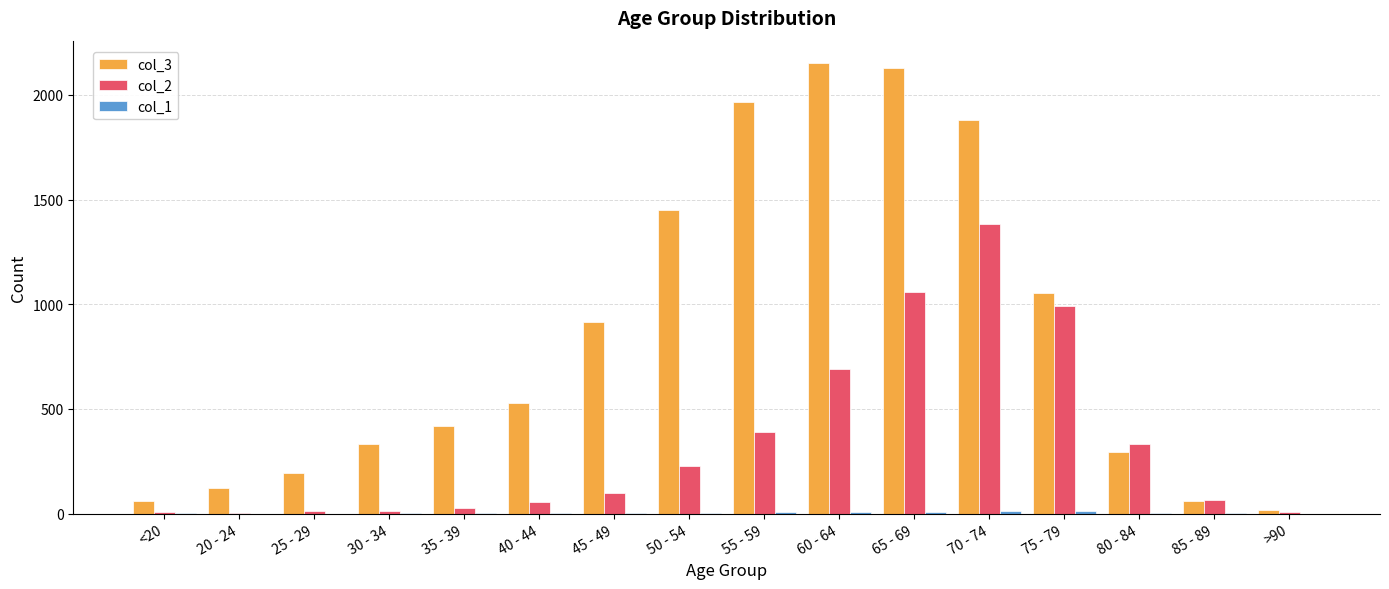

The col_2 series shows 9 at >90. True or false?

True